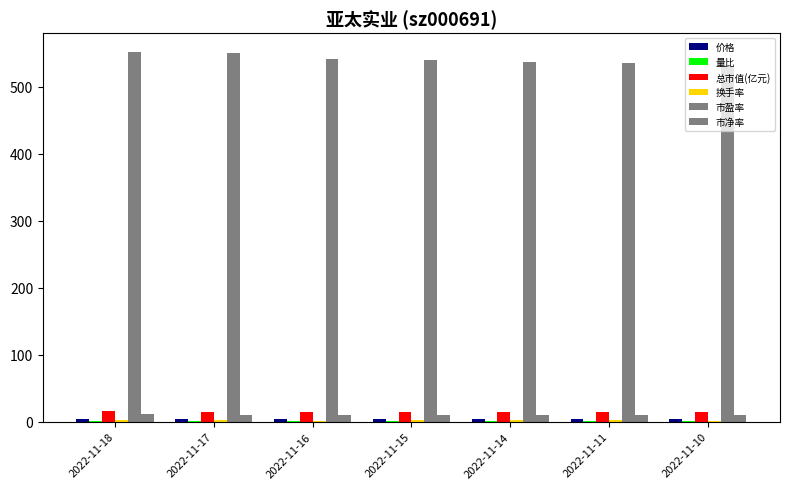

What is the maximum value for 市净率?

10.8